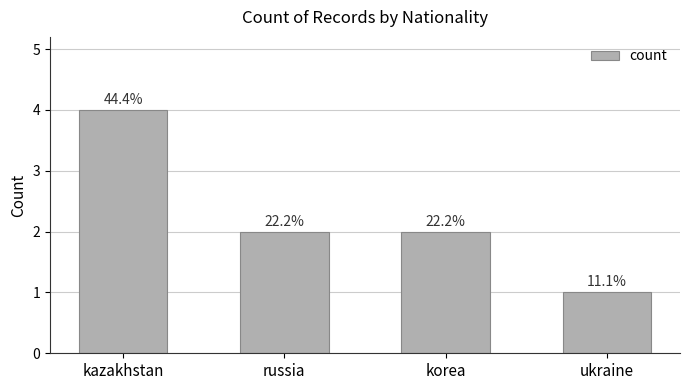

How many bars are there in total?

4